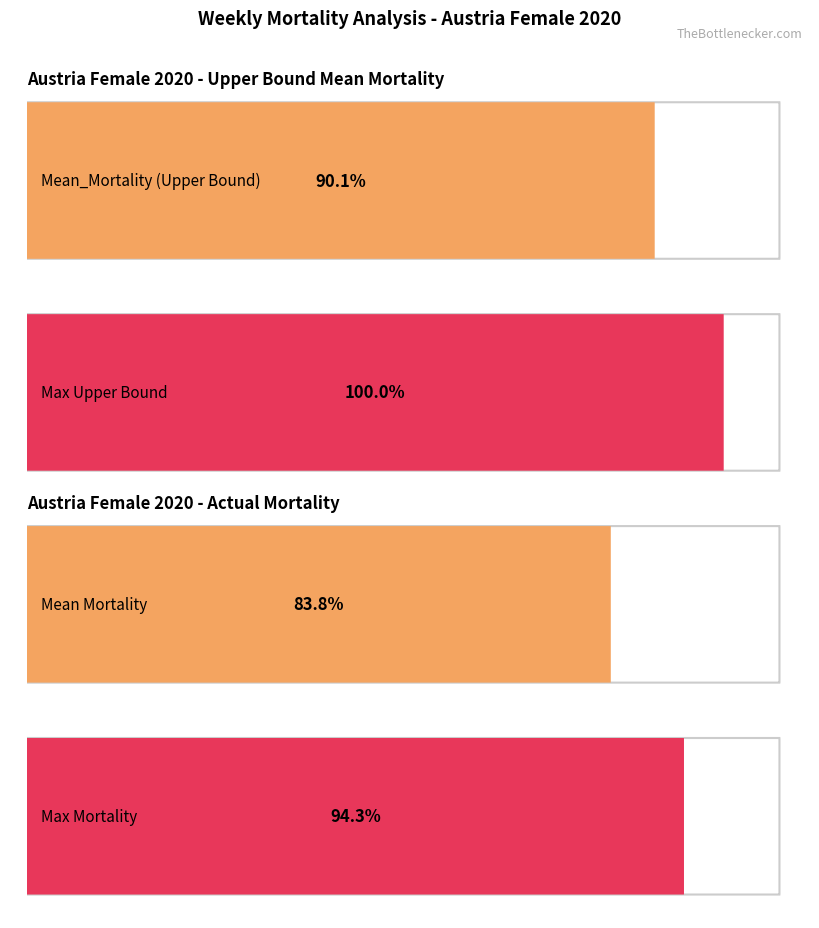

True or false: Lower_bound_Mean_mortality has a value of 104.8 at Week 19.

False